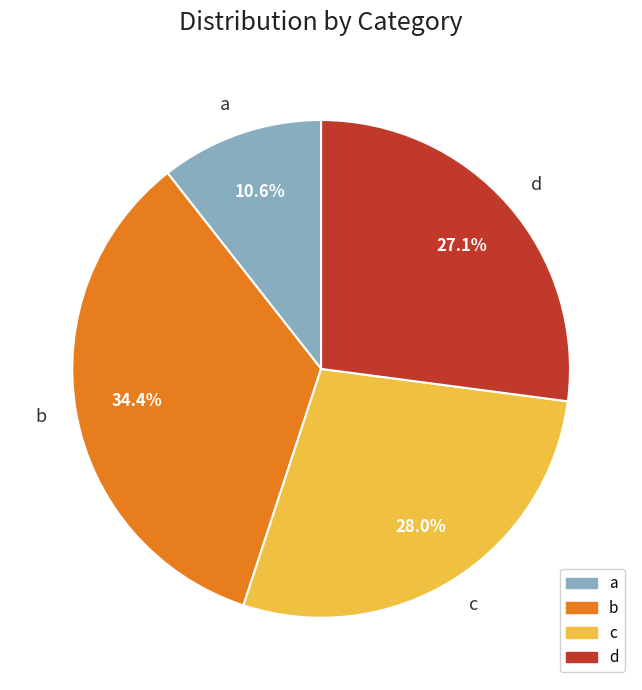

What is the smallest slice in the pie chart?

a